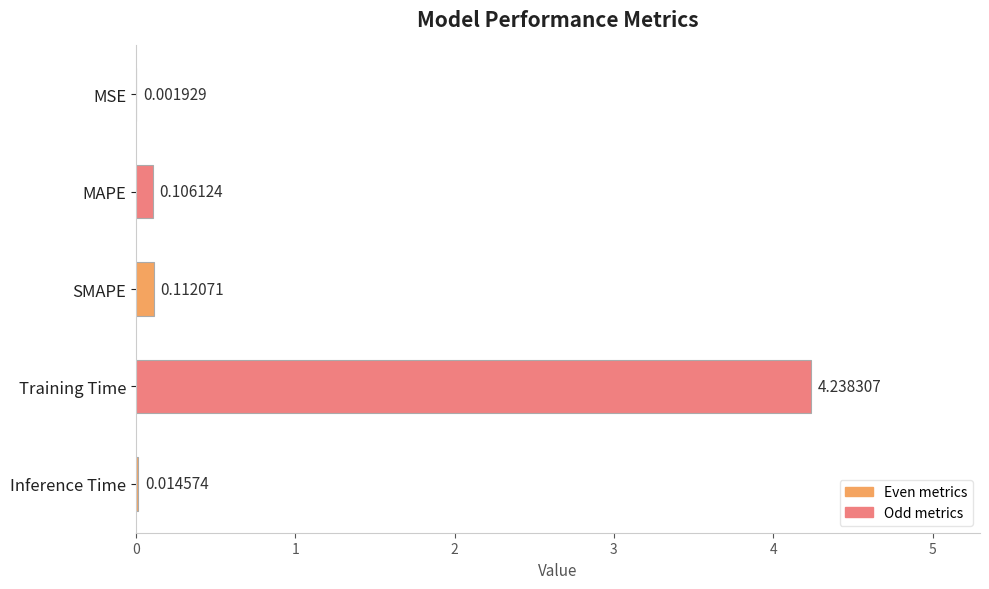

Which has a higher value, Training Time or MSE?

Training Time